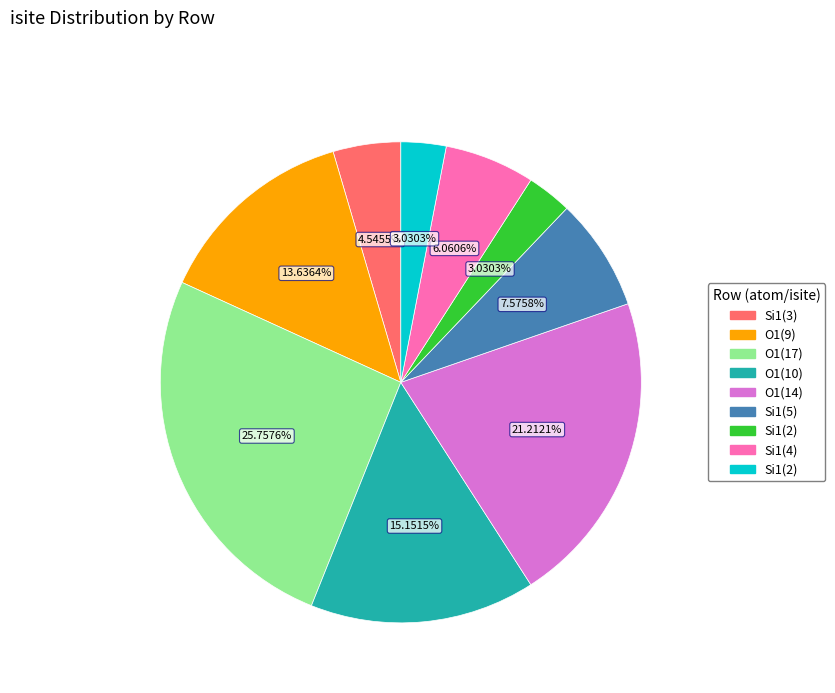

Does any single category account for the majority?

No